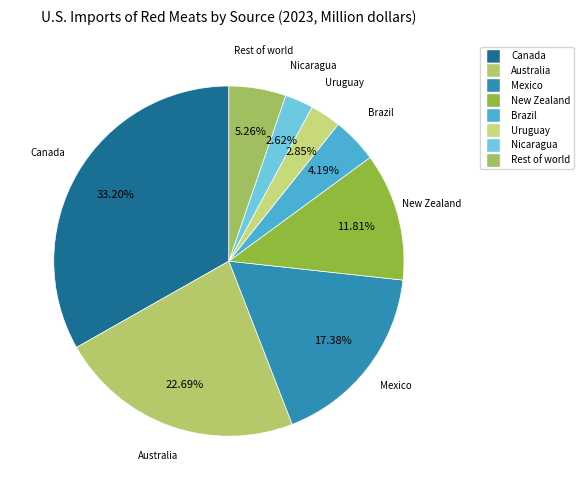

Is there any slice that represents more than half of the pie?

No